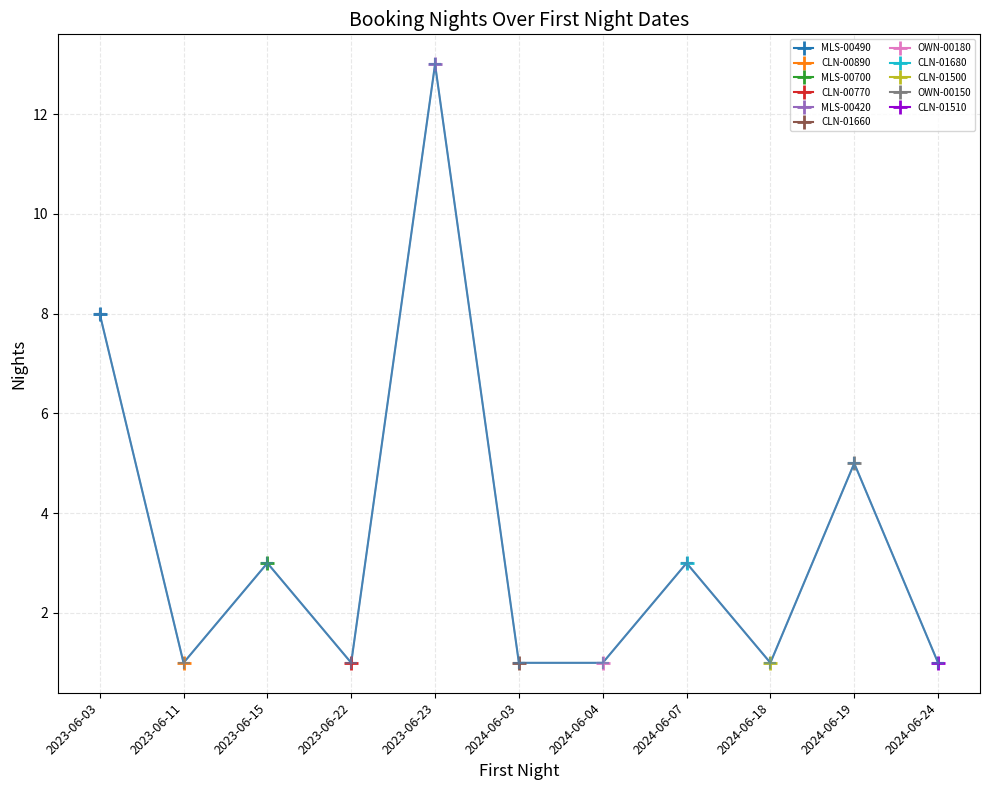

Where is the first local minimum?

2023-06-11